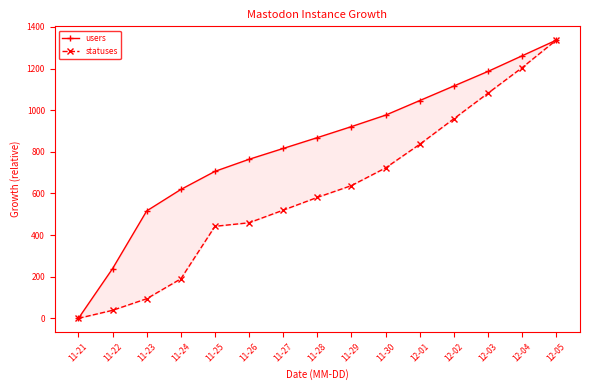

The users series shows 816.0 at 11-27. True or false?

True